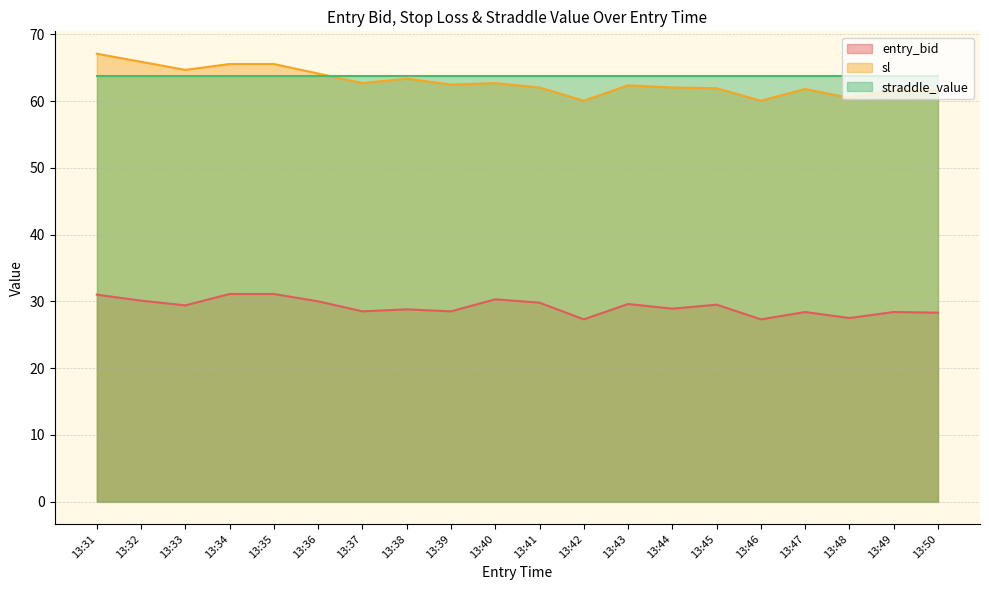

True or false: sl has more than 0 interior local peaks.

True